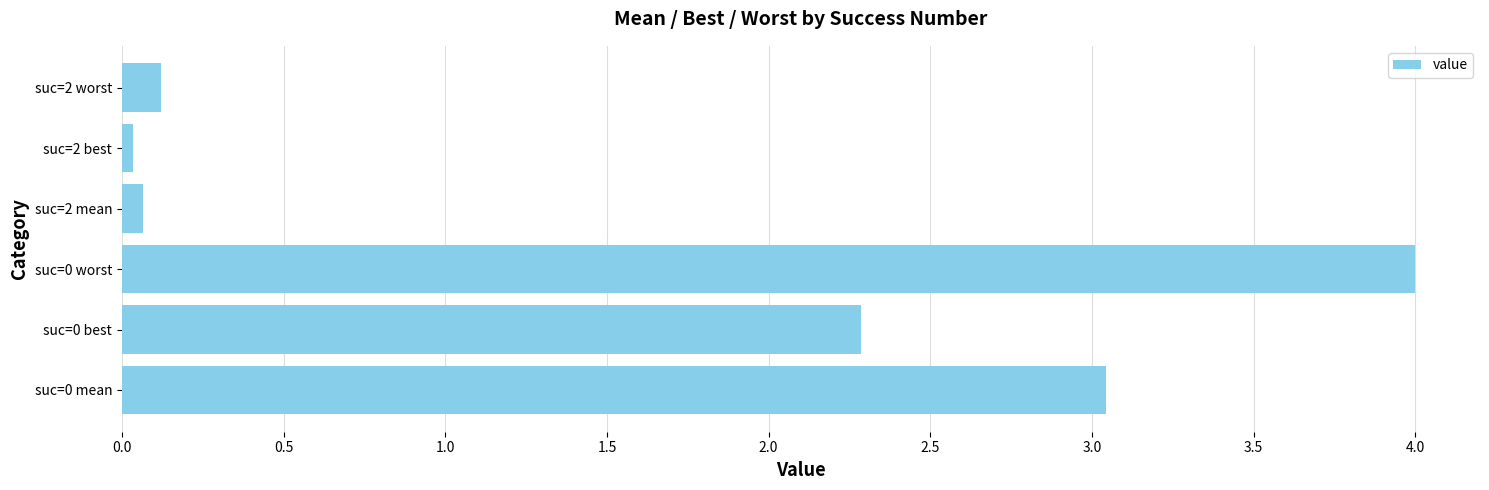

What is the difference between the maximum and second lowest values?

3.9